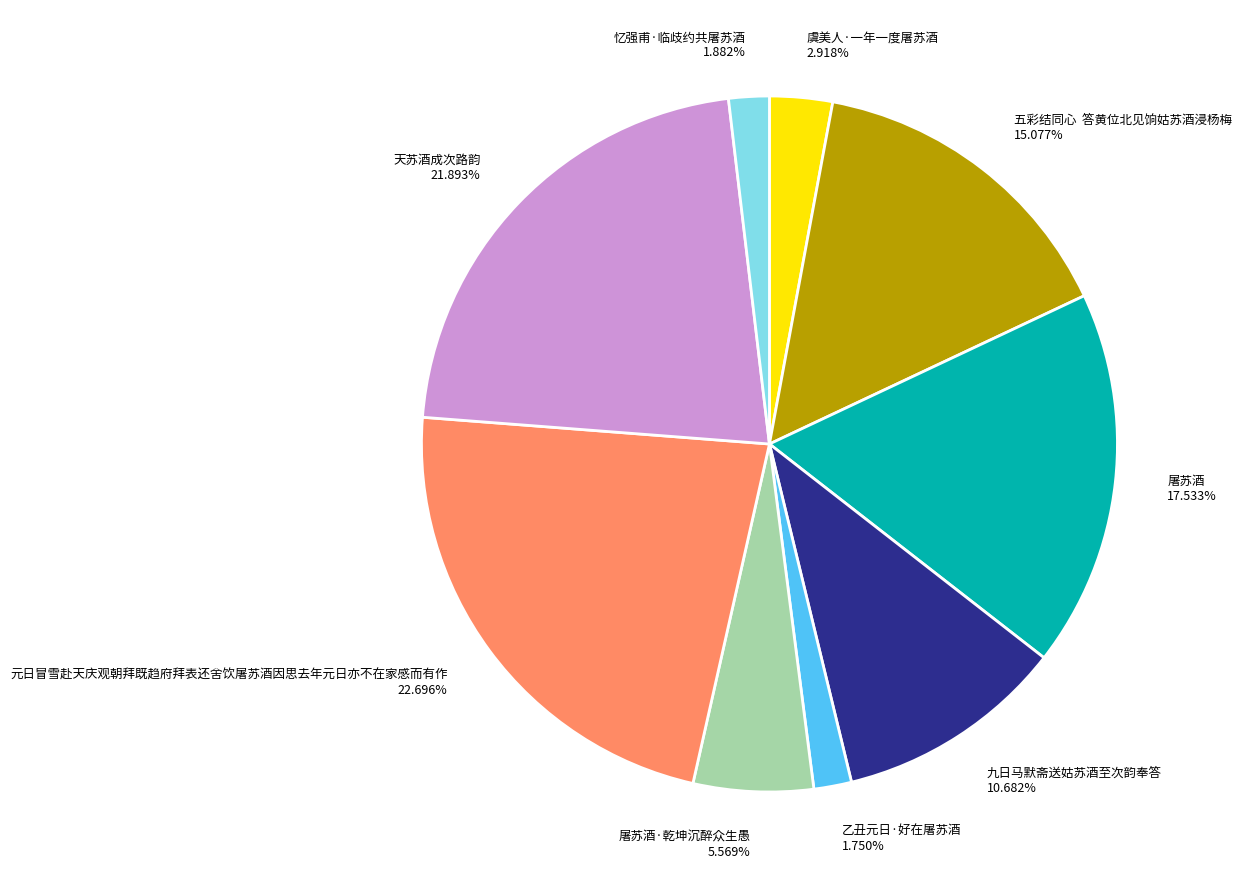

What is the ratio of the value at 五彩结同心 答黄位北见饷姑苏酒浸杨梅 15.077% to the value at 元日冒雪赴天庆观朝拜既趋府拜表还舍饮屠苏酒因思去年元日亦不在家感而有作 22.696%?

0.7